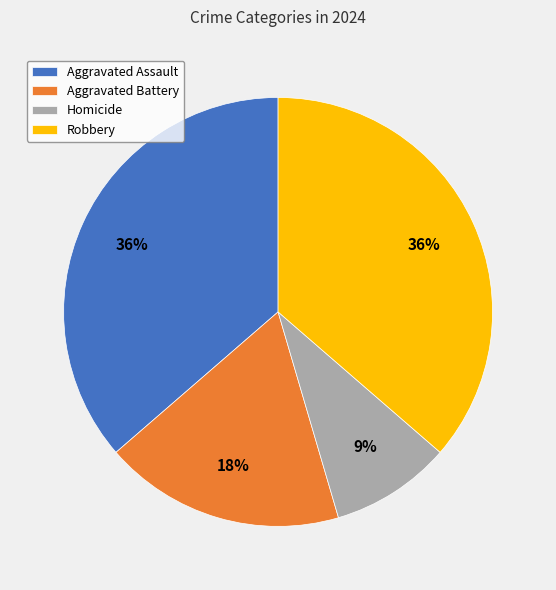

To the nearest percent, what is the difference between the Aggravated Assault and Homicide slice percentages?

27%